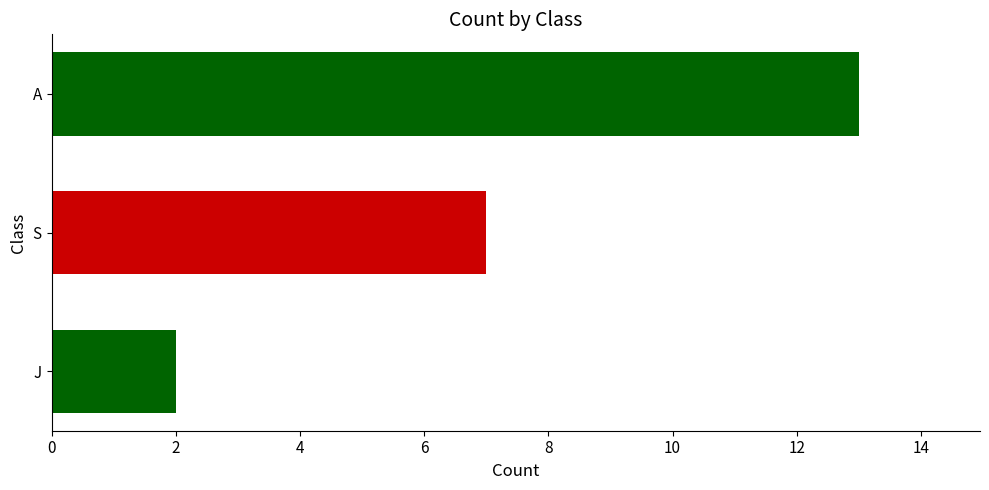

The chart shows a value of 12 at S. True or false?

False